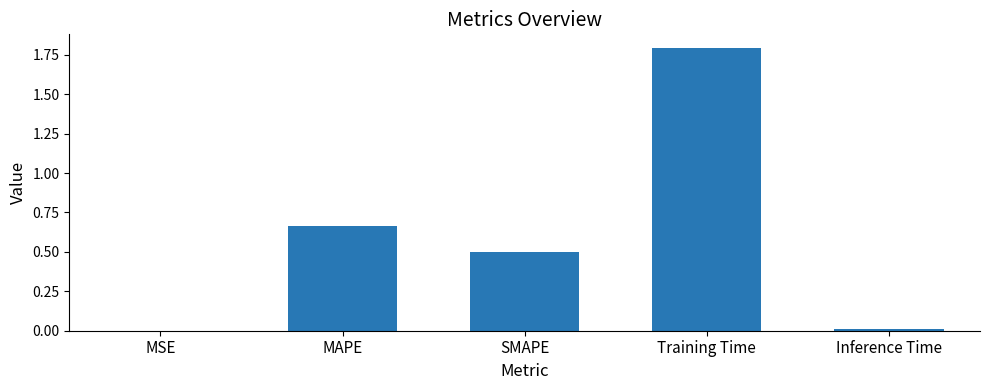

Is it true that the value at MSE is 0.0?

True